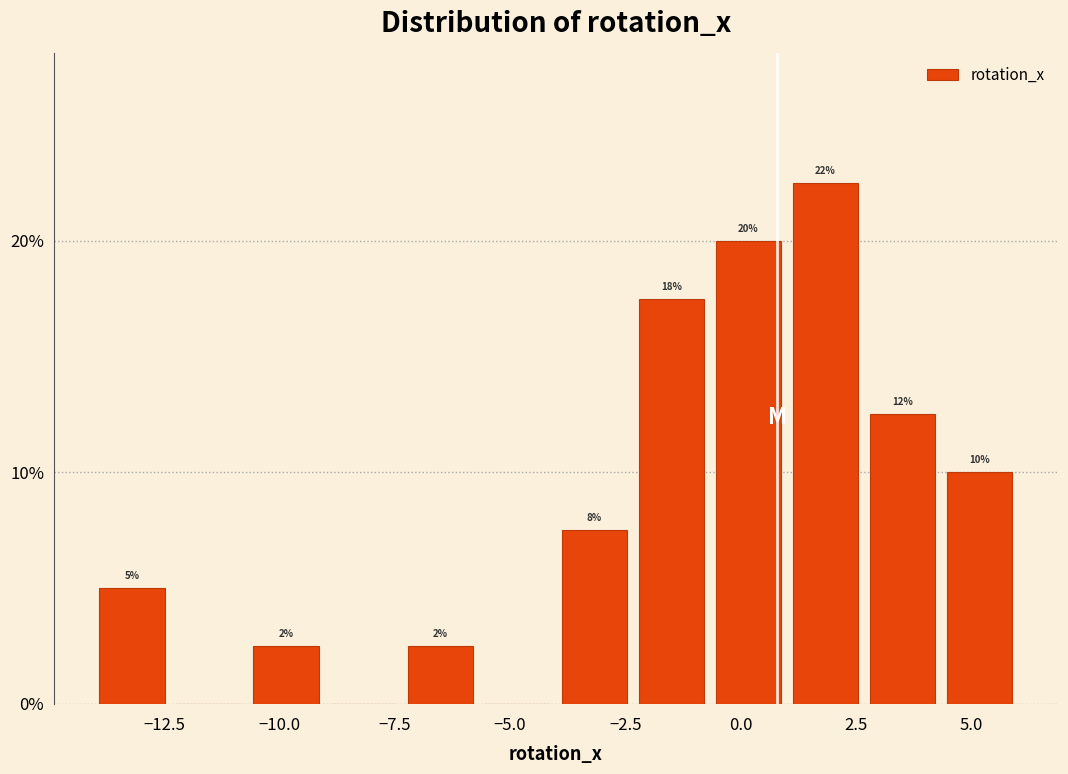

Read against the x-axis, roughly where is the centre of the tallest bar?

2.0